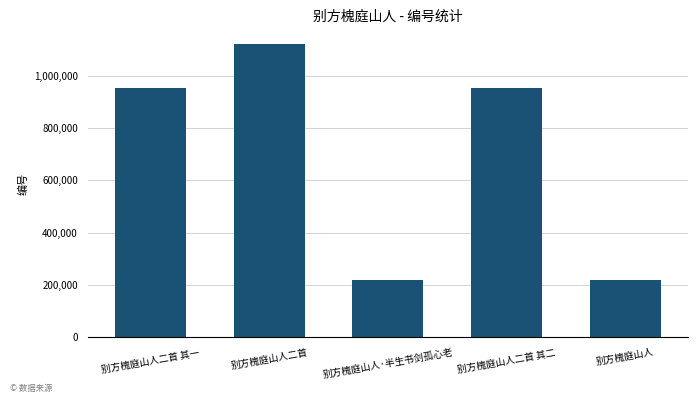

Is it true that the value at 别方槐庭山人二首 其一 is 414965?

False